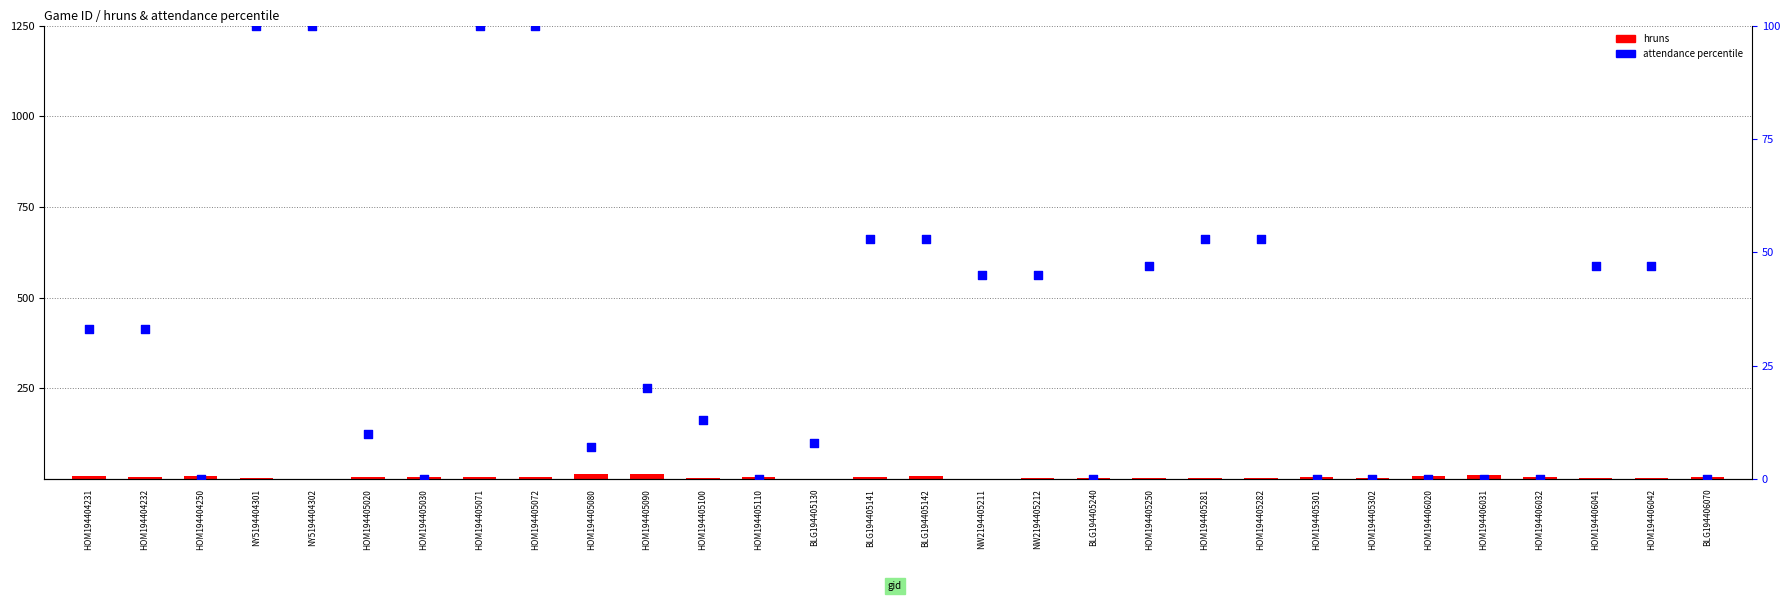

Is the value of hruns at HOM194406032 greater than the value of attendance percentile at HOM194405030?

Yes